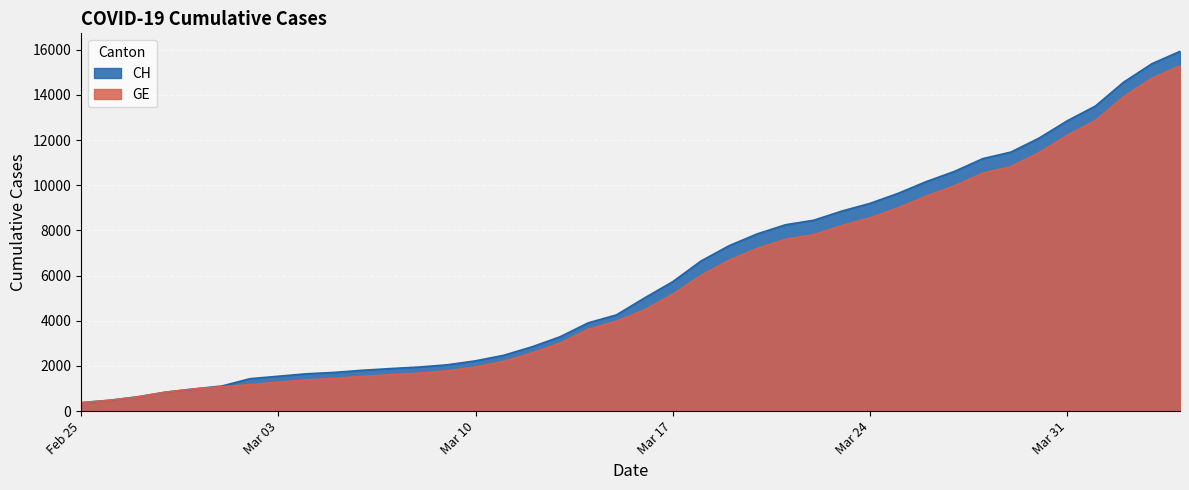

What is the label of the 28th point from the right?

2020-03-08